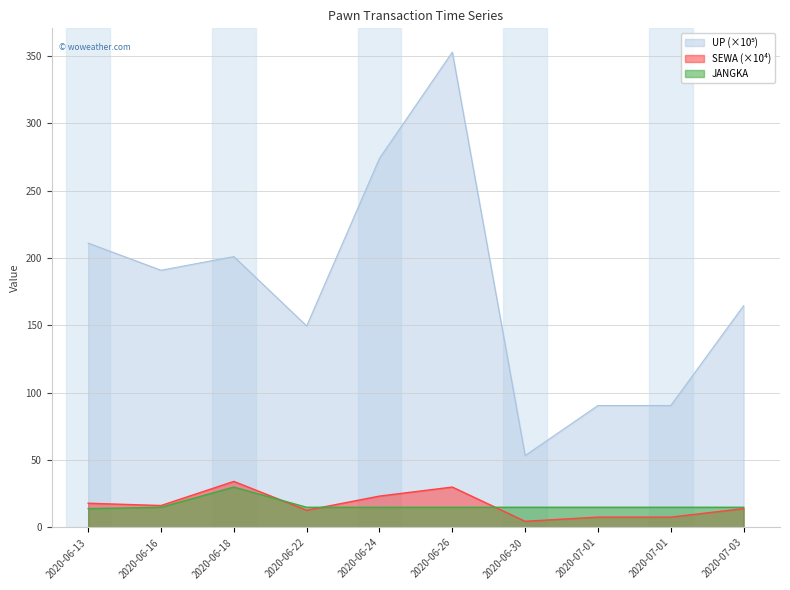

What value does the UP series have at 2020-06-30?

53.4